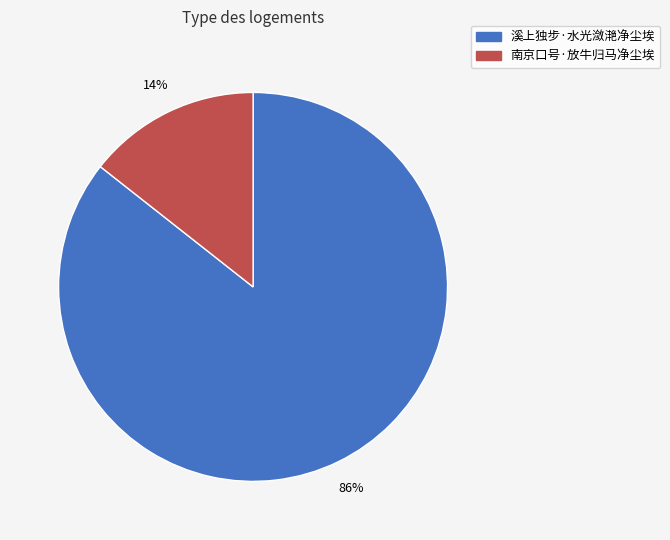

Between 溪上独步·水光潋滟净尘埃 and 南京口号·放牛归马净尘埃, which is larger?

溪上独步·水光潋滟净尘埃